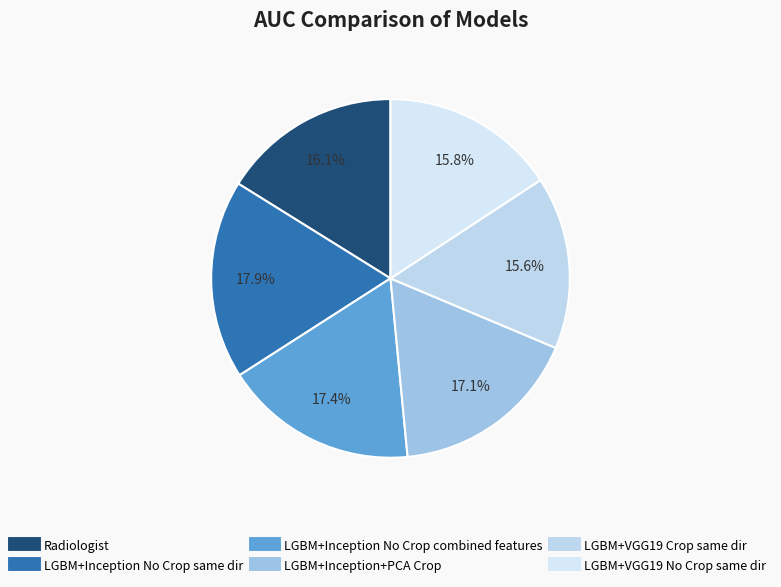

Is there any slice that represents more than half of the pie?

No